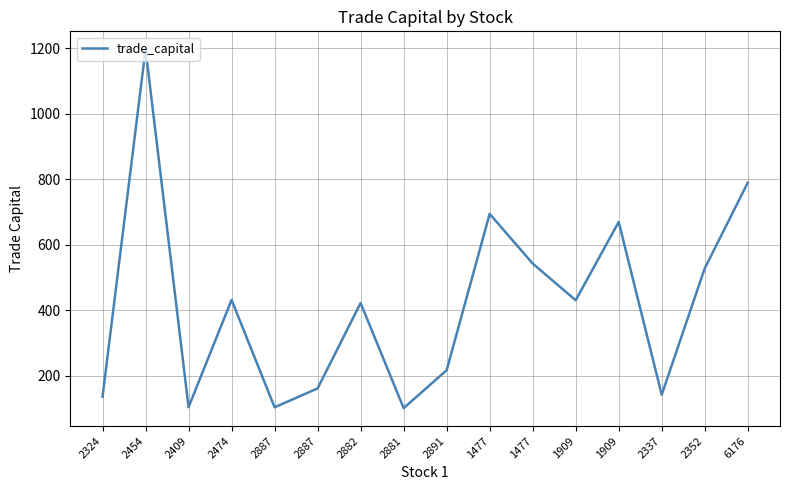

Which has a higher value, 2352 or 2337?

2352